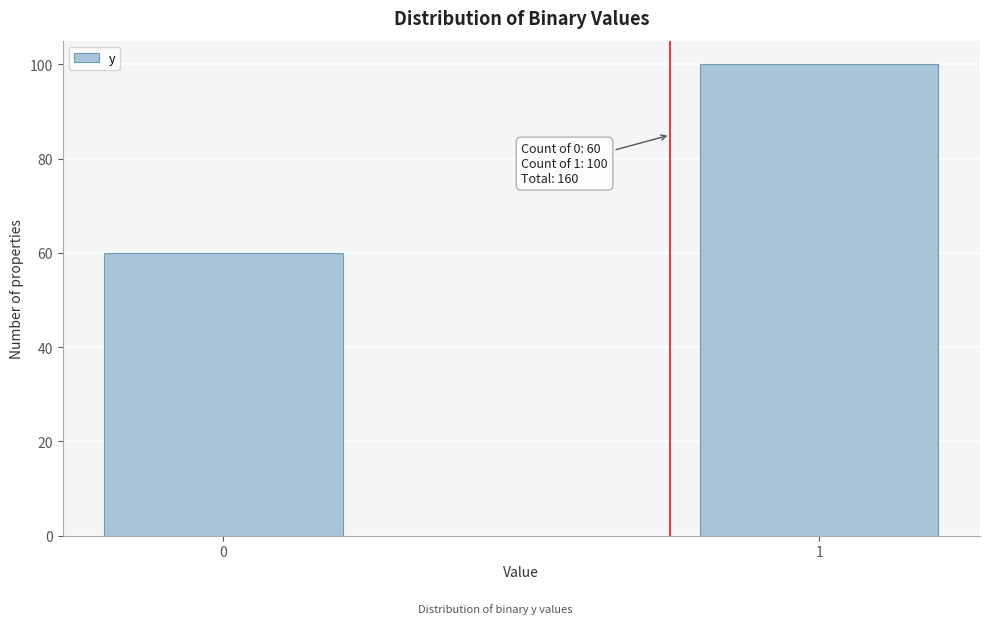

Reading left to right, extract all data points from this chart.

60	100